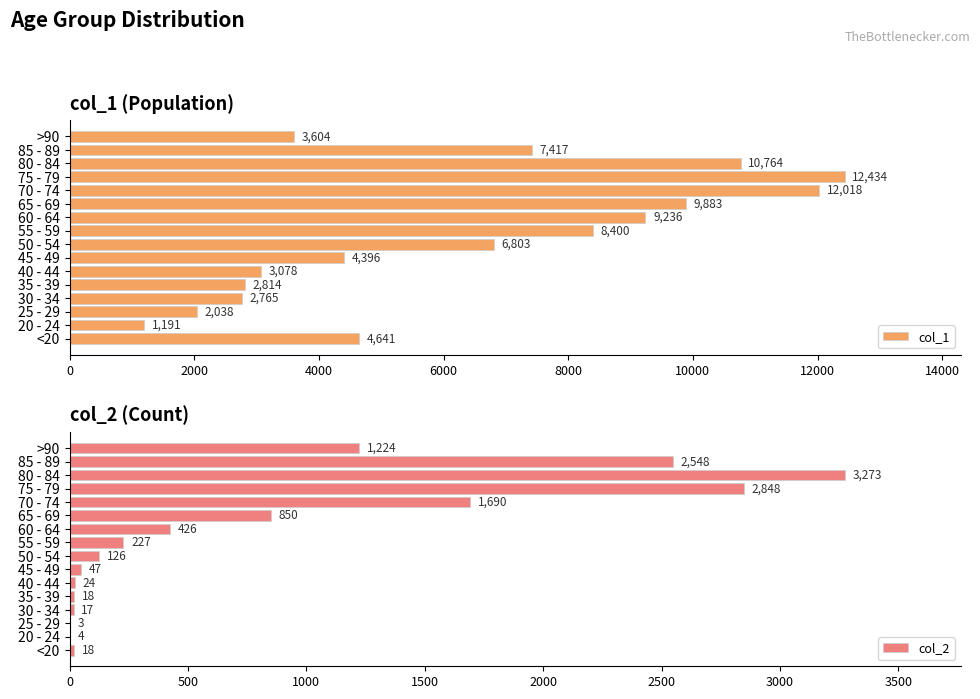

The value of col_1 at >90 is 5666. True or false?

False